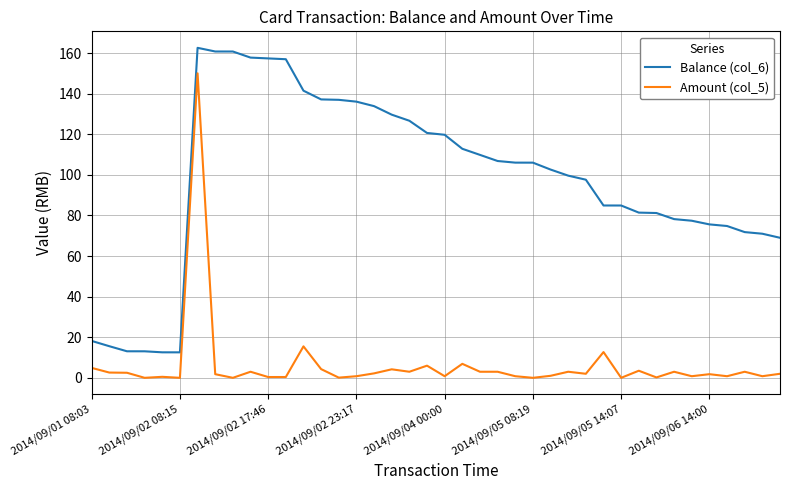

What is the greatest value displayed?

162.6